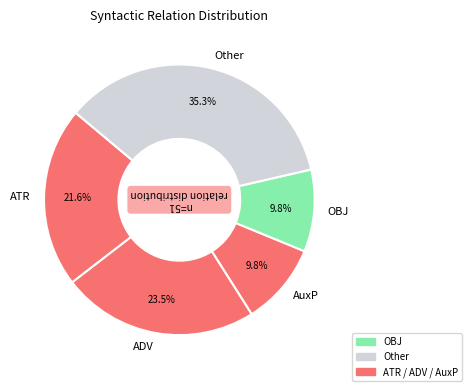

Between ATR and OBJ, which is larger?

ATR